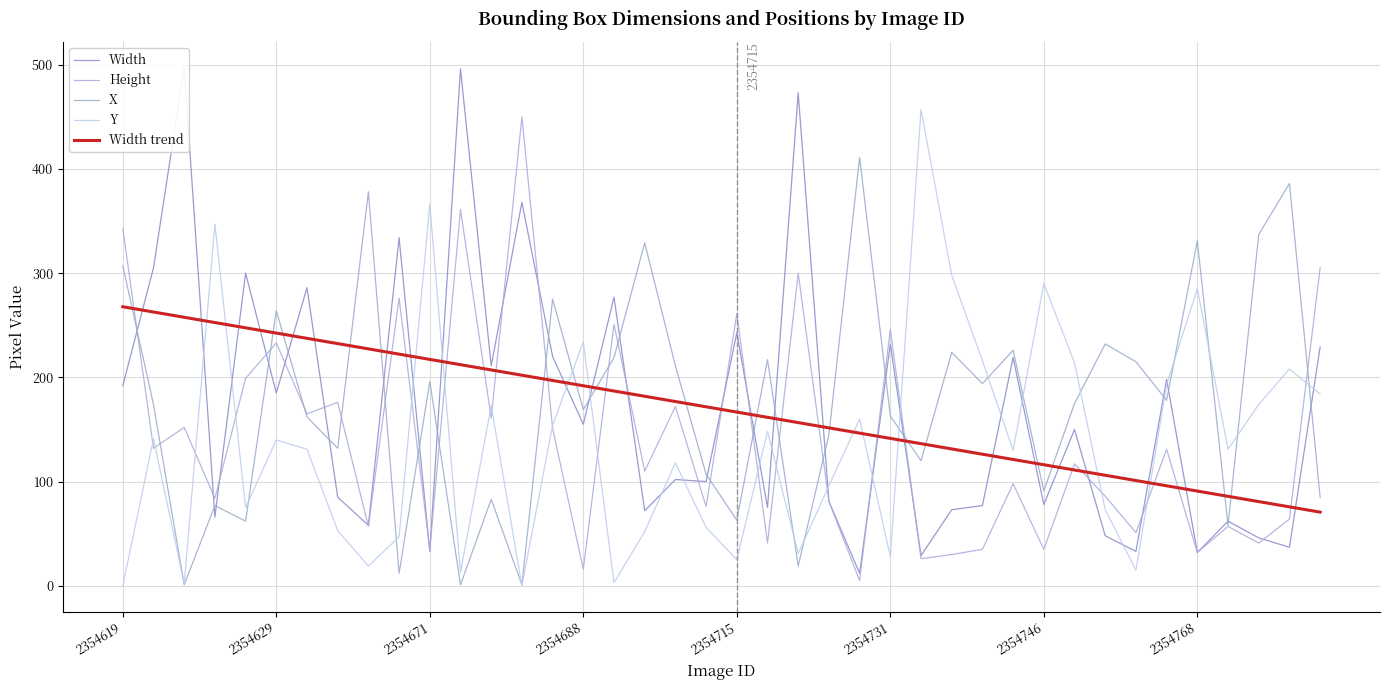

How many values in the Width series are below 150?

20